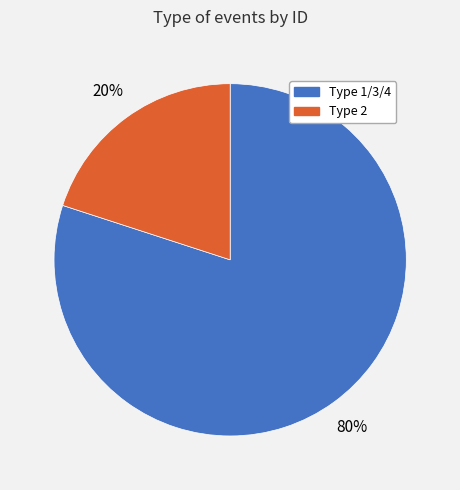

Is there any slice that represents more than half of the pie?

Yes